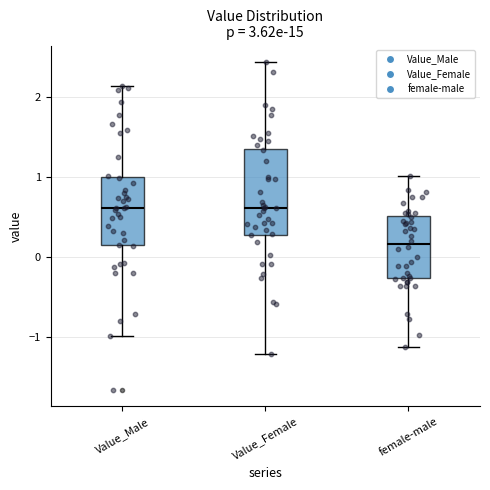

Which box has the lowest median line?

female-male